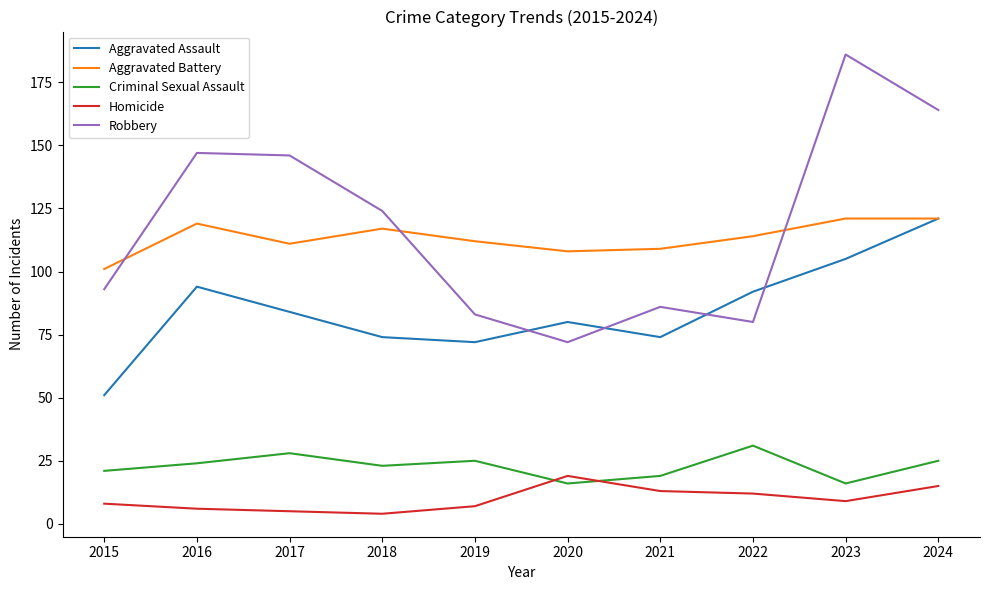

What is the approximate value of Robbery at 2020?

72